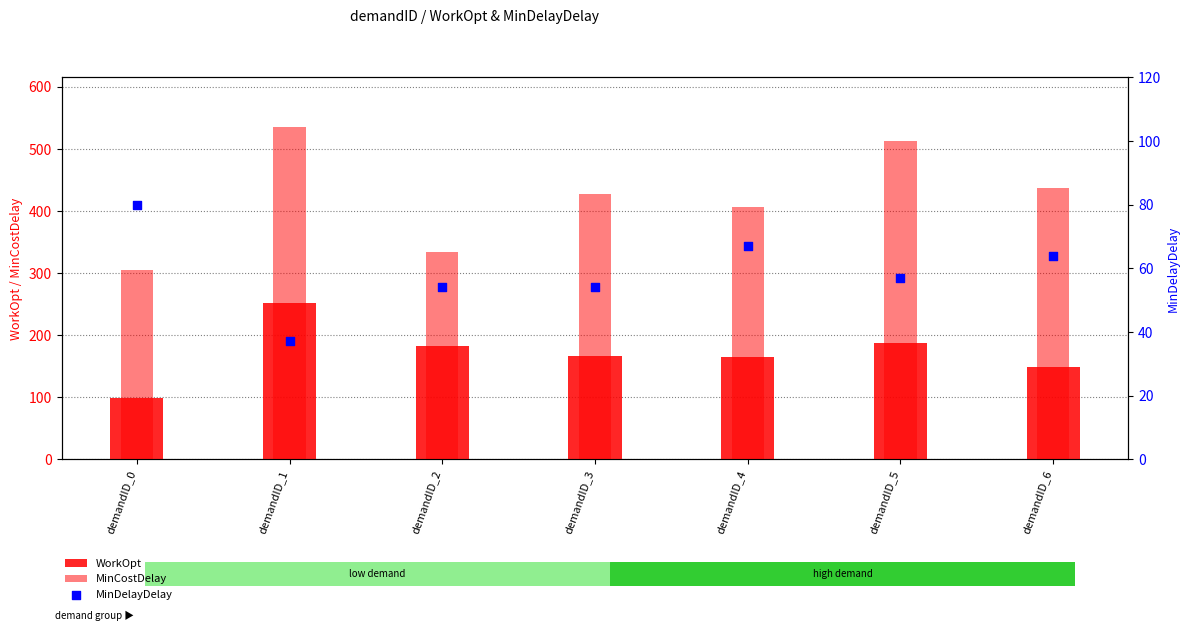

Which series reaches the maximum Y coordinate?

MinCostDelay